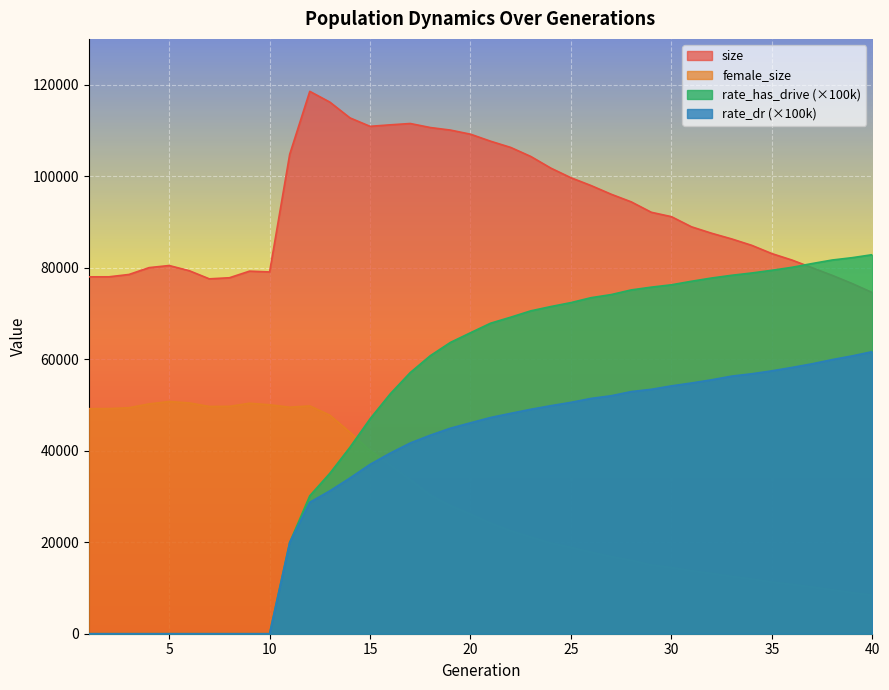

Which series has the widest spread of values?

rate_has_drive (×100k)